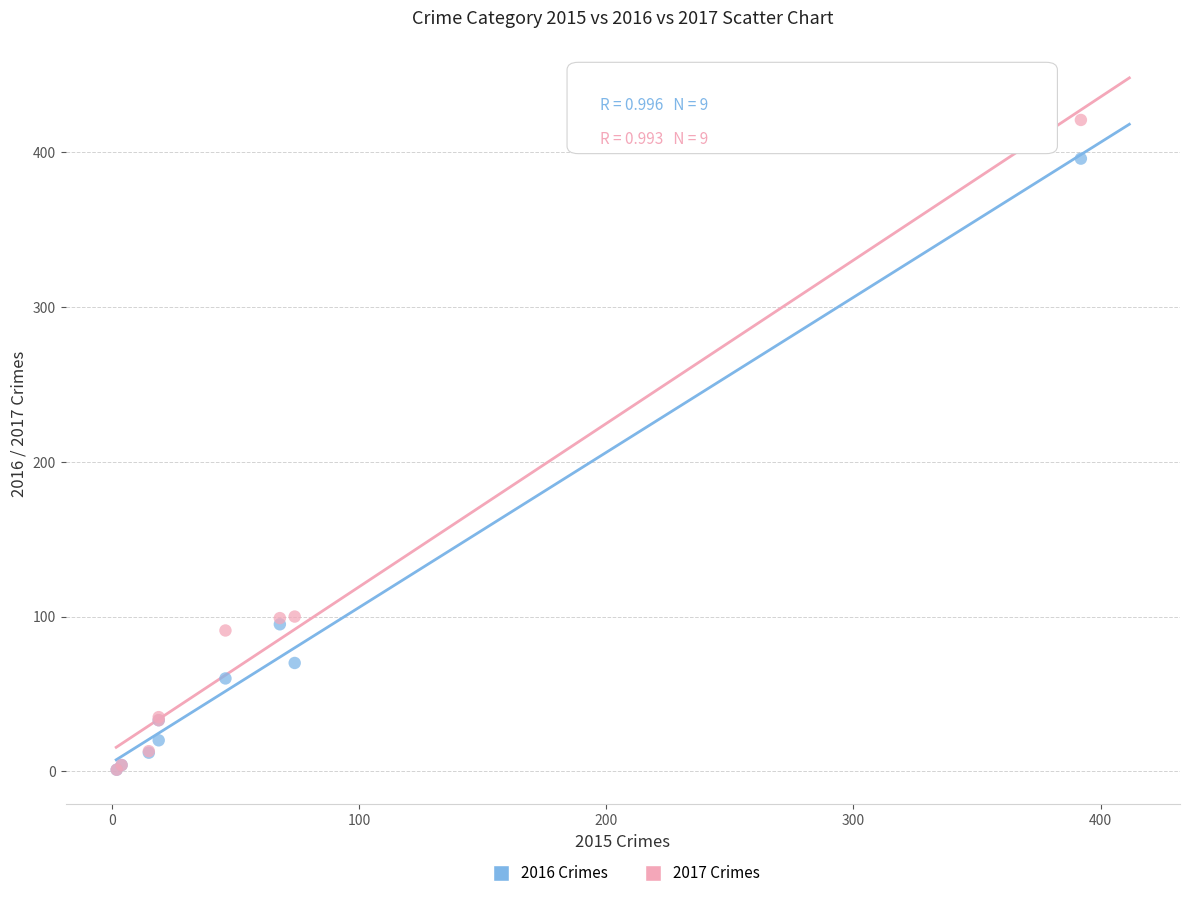

Which series contains the highest Y value?

2017 Crimes